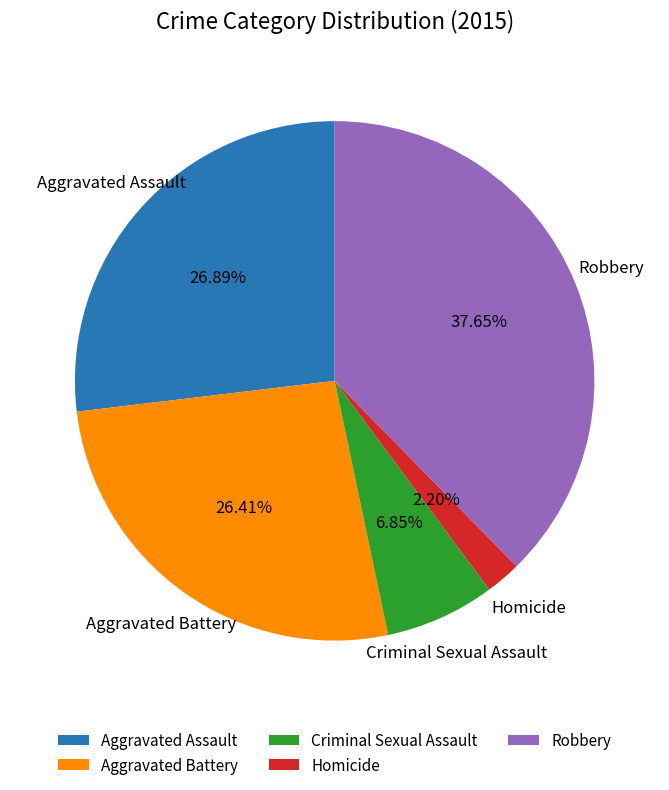

To the nearest percent, what portion does Homicide represent?

2%